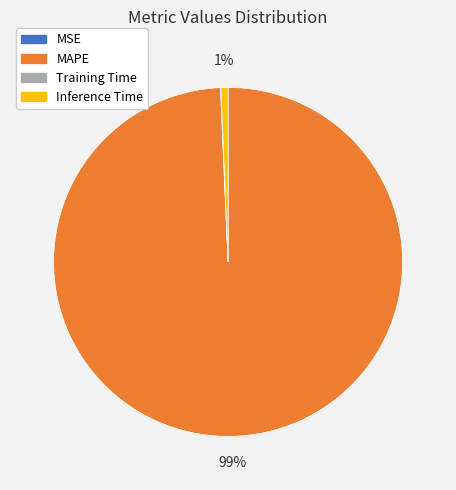

Which slice represents more than half of the pie?

MAPE